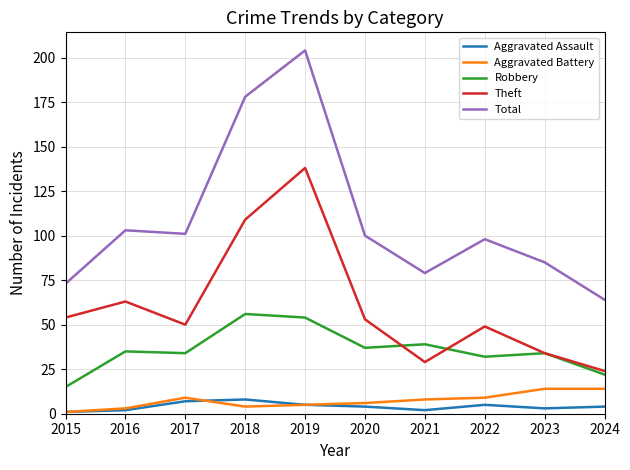

True or false: Theft and Aggravated Battery intersect in this chart.

False